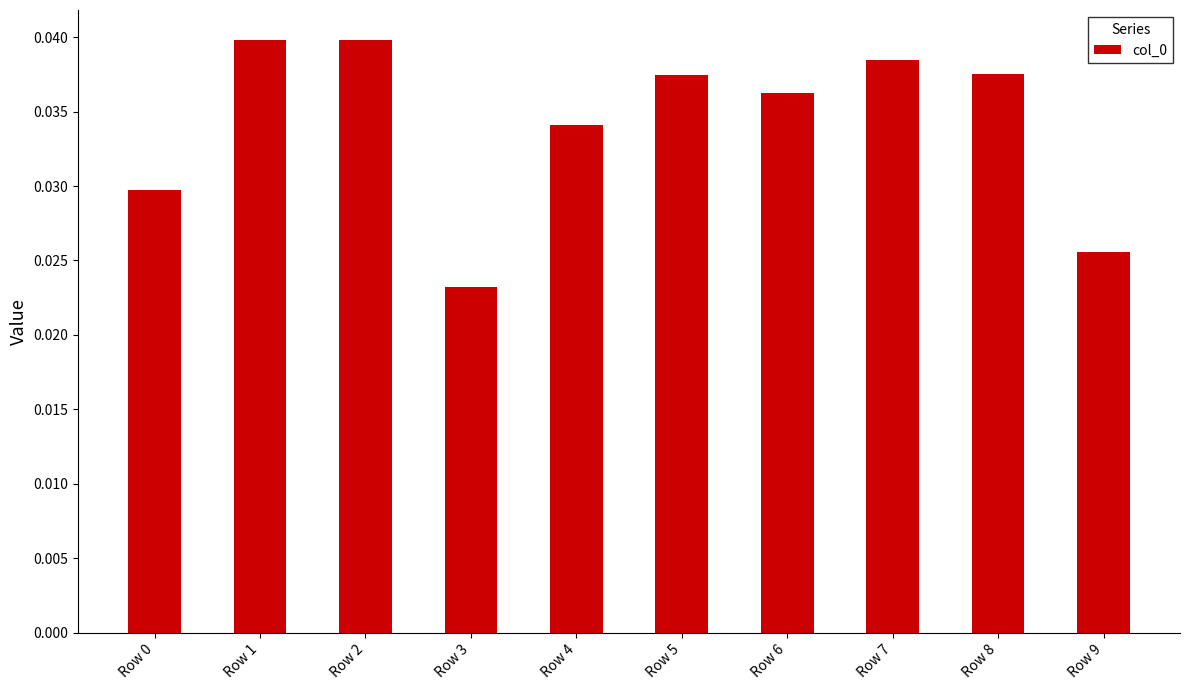

Which has a higher value, Row 3 or Row 4?

Row 4